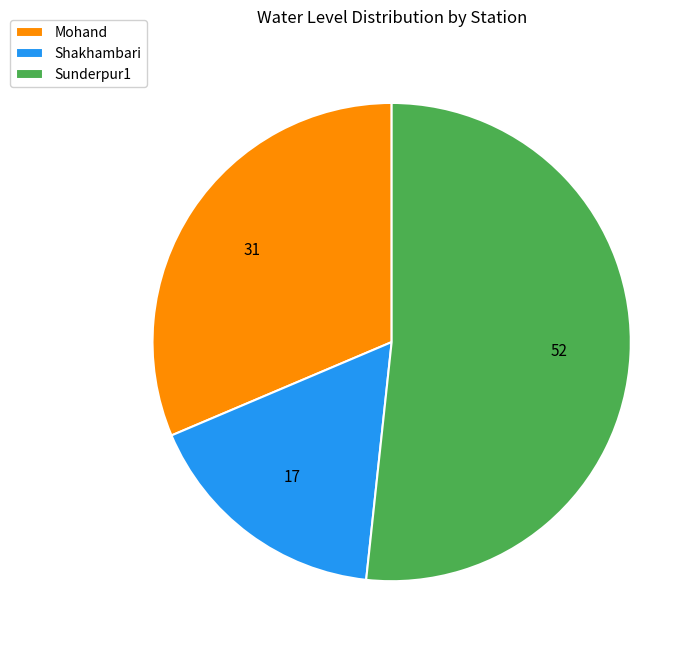

Rank the categories by value from lowest to highest.

Shakhambari, Mohand, Sunderpur1